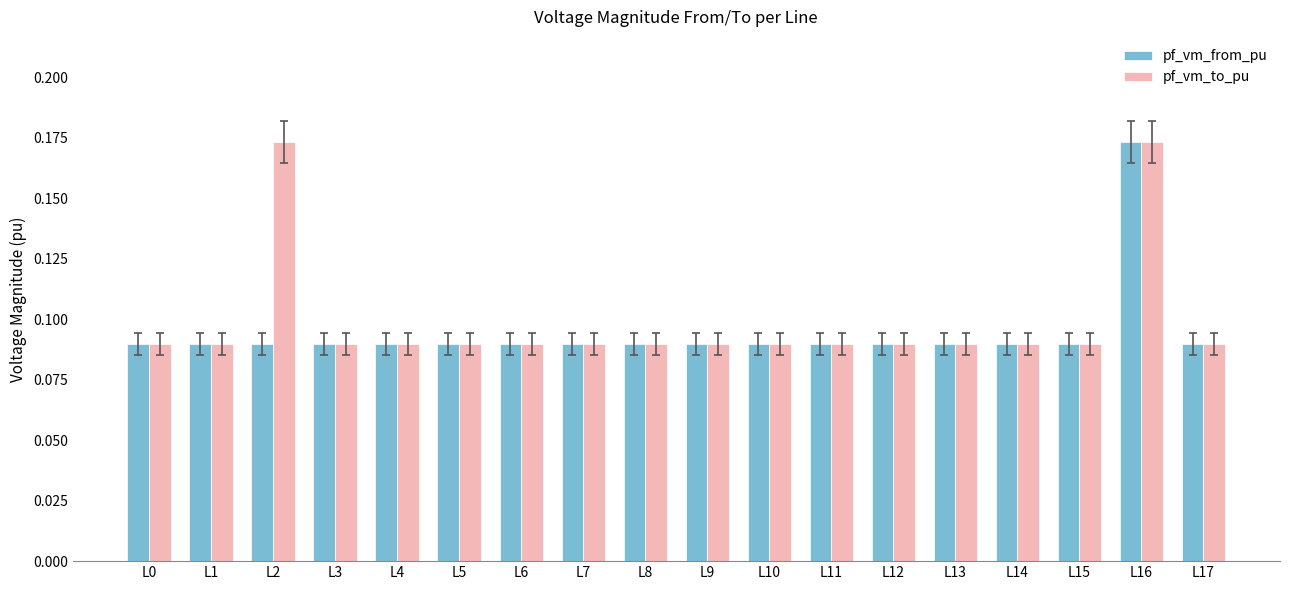

Count the pf_vm_from_pu values in the range 0 to 1.

18